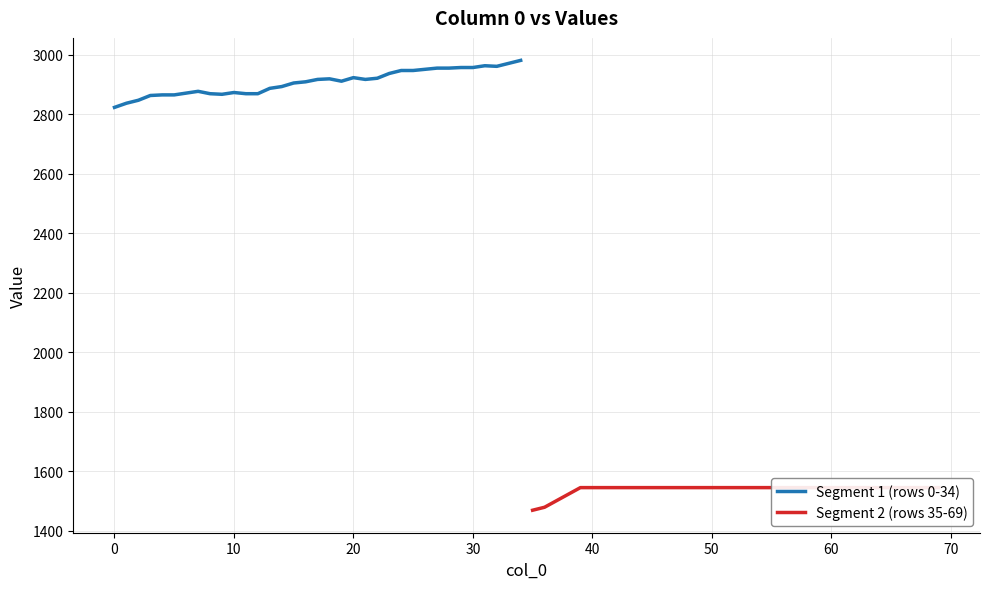

True or false: Segment 1 (rows 0-34) and Segment 2 (rows 35-69) intersect in this chart.

False